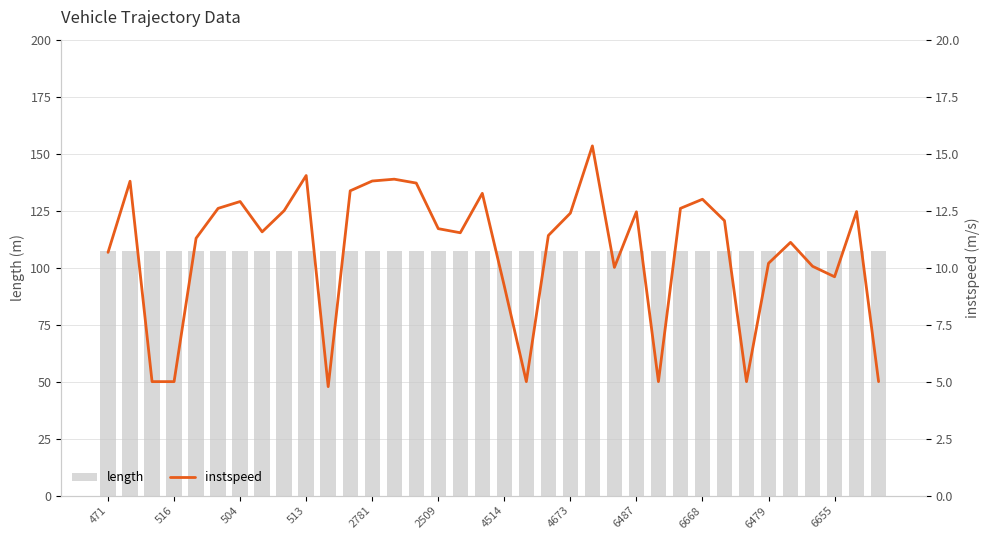

What position from the left is 31?

32